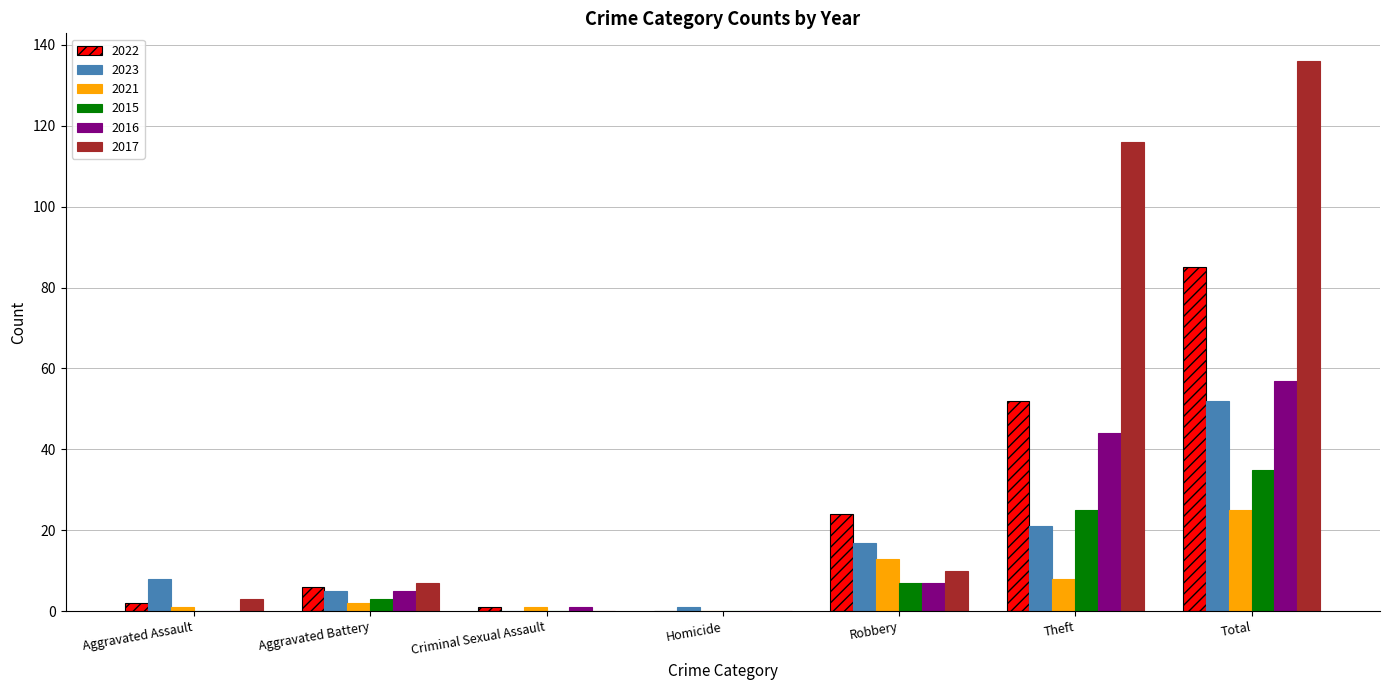

Which category has the highest value across all series?

Total